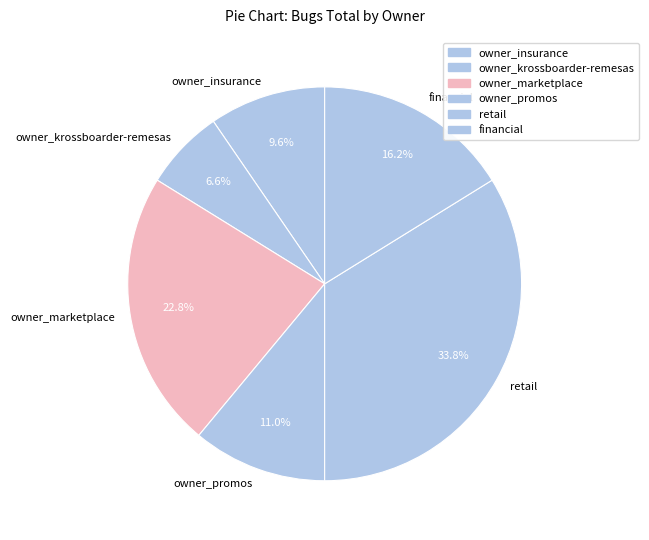

Does owner_krossboarder-remesas account for over 50% of the chart?

No